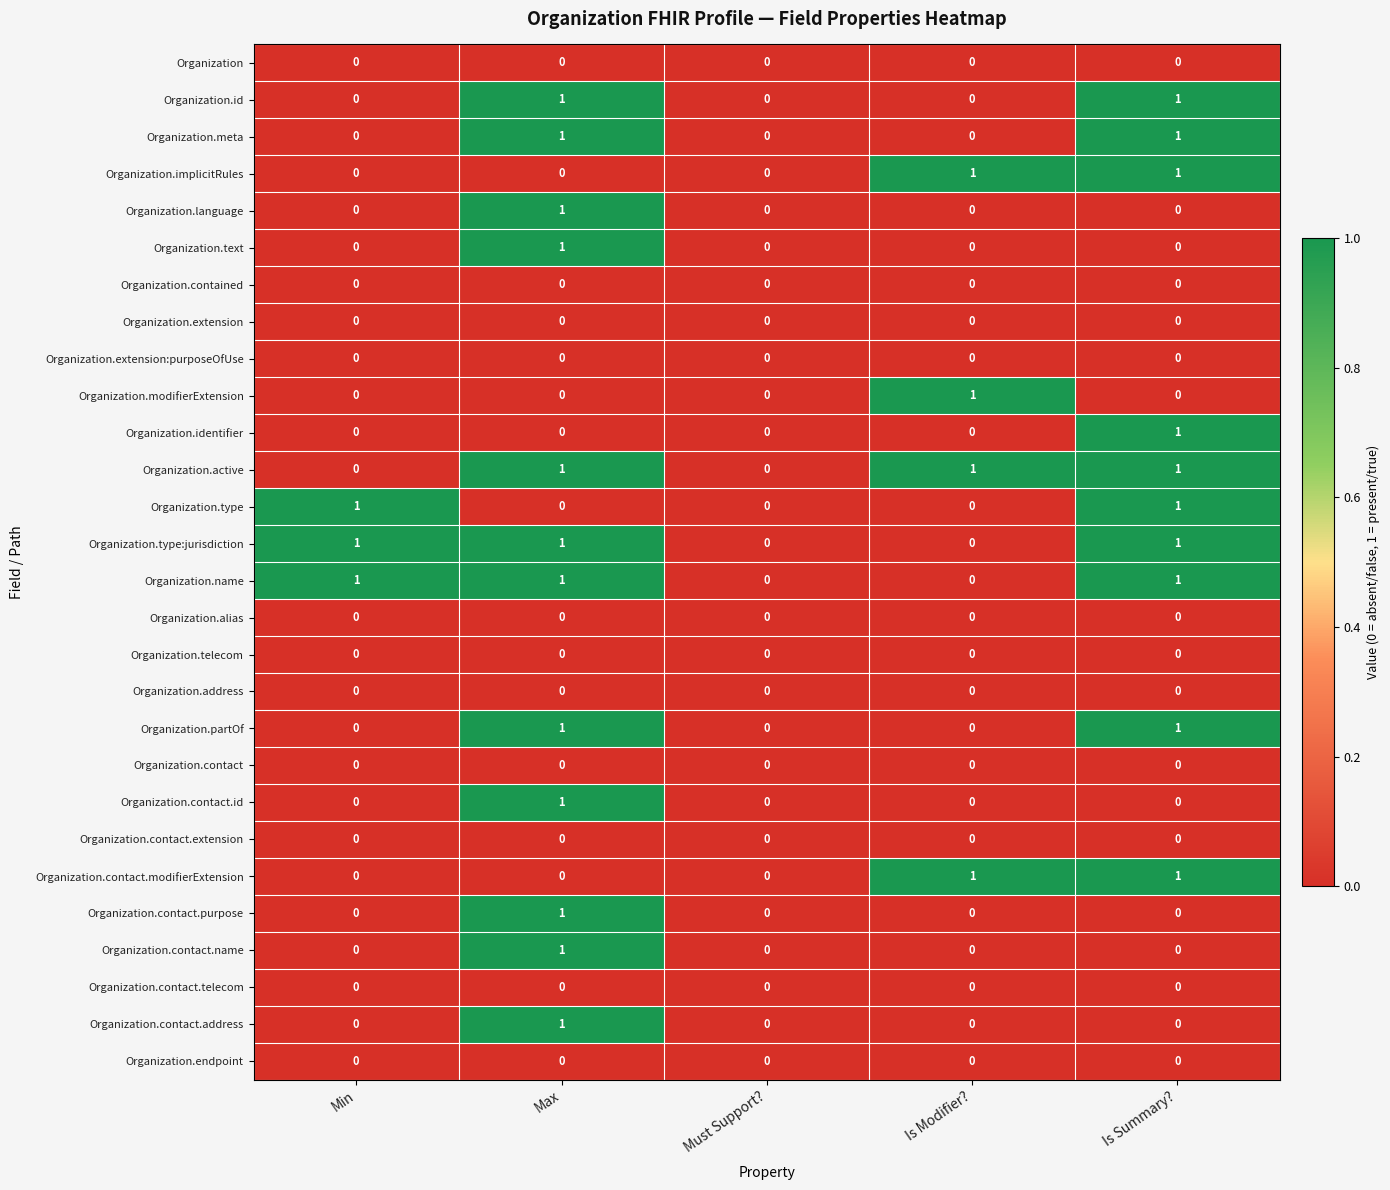

Is it true that Organization.alias equals 0 at Max?

True